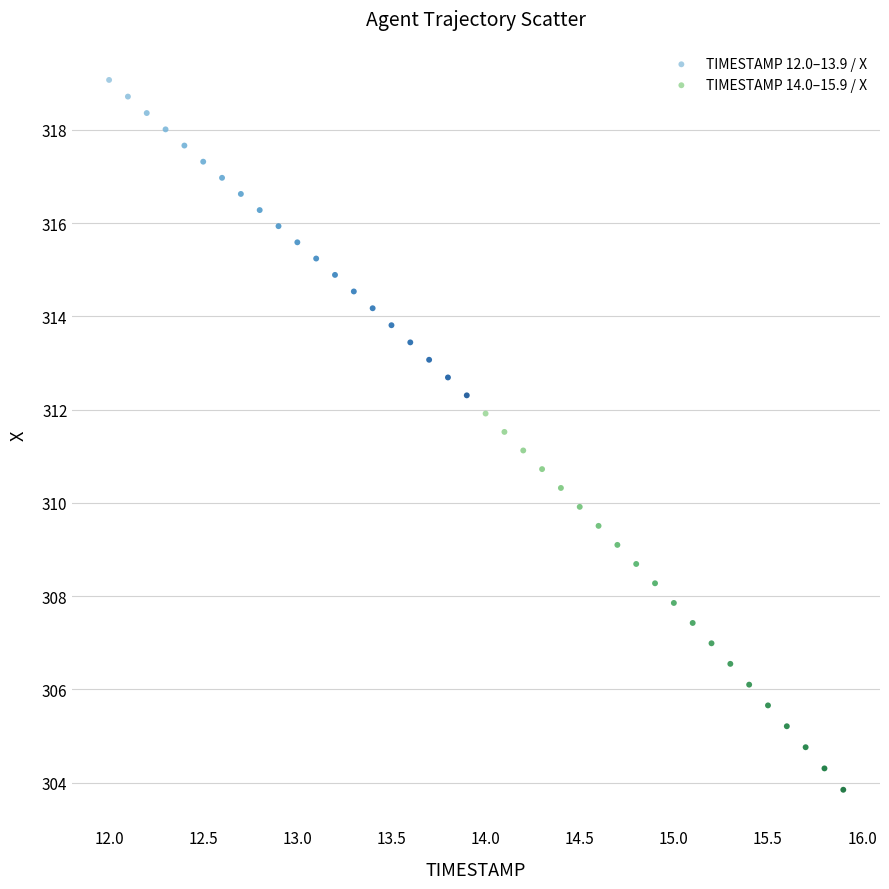

Which series has the largest Y range (max minus min)?

TIMESTAMP 14.0–15.9 / X